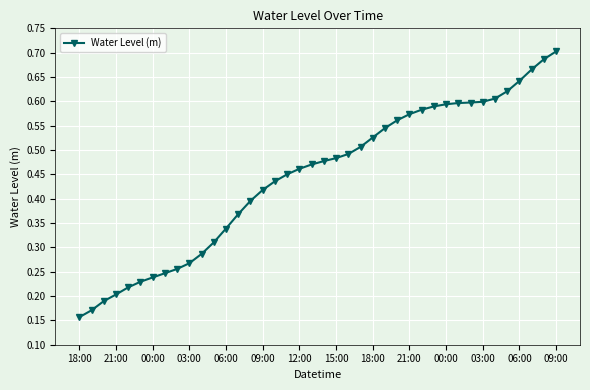

What is the sum of all values?

17.8